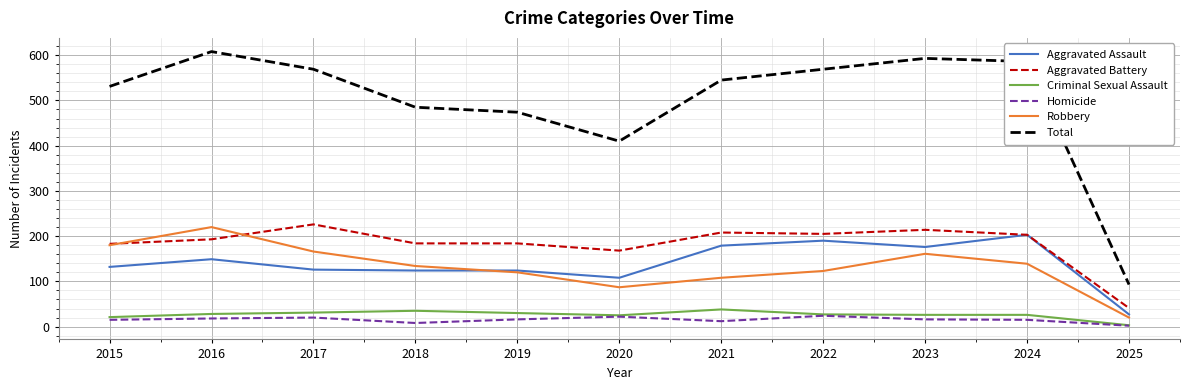

Count the number of categories in the chart.

11